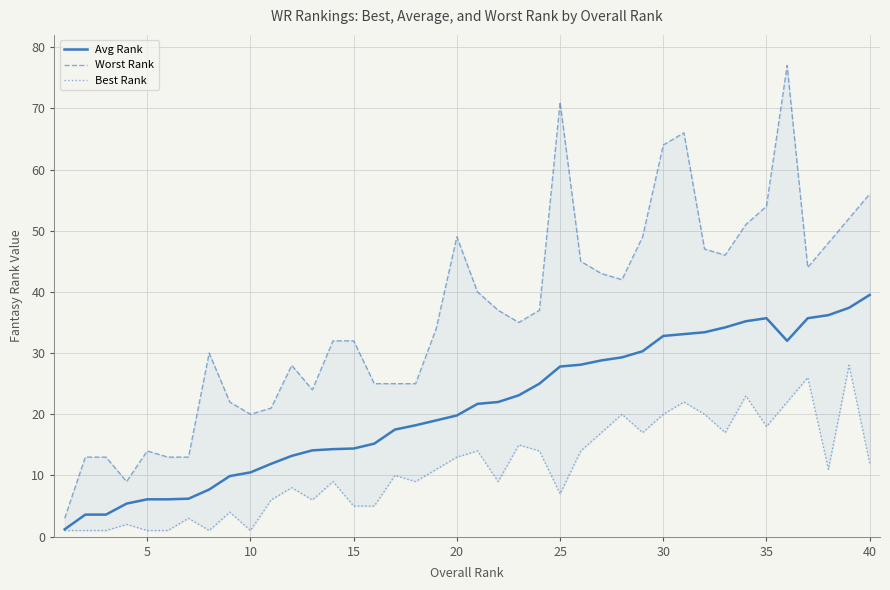

Is the value of Avg Rank at 13 greater than the value of Worst Rank at 15?

Yes